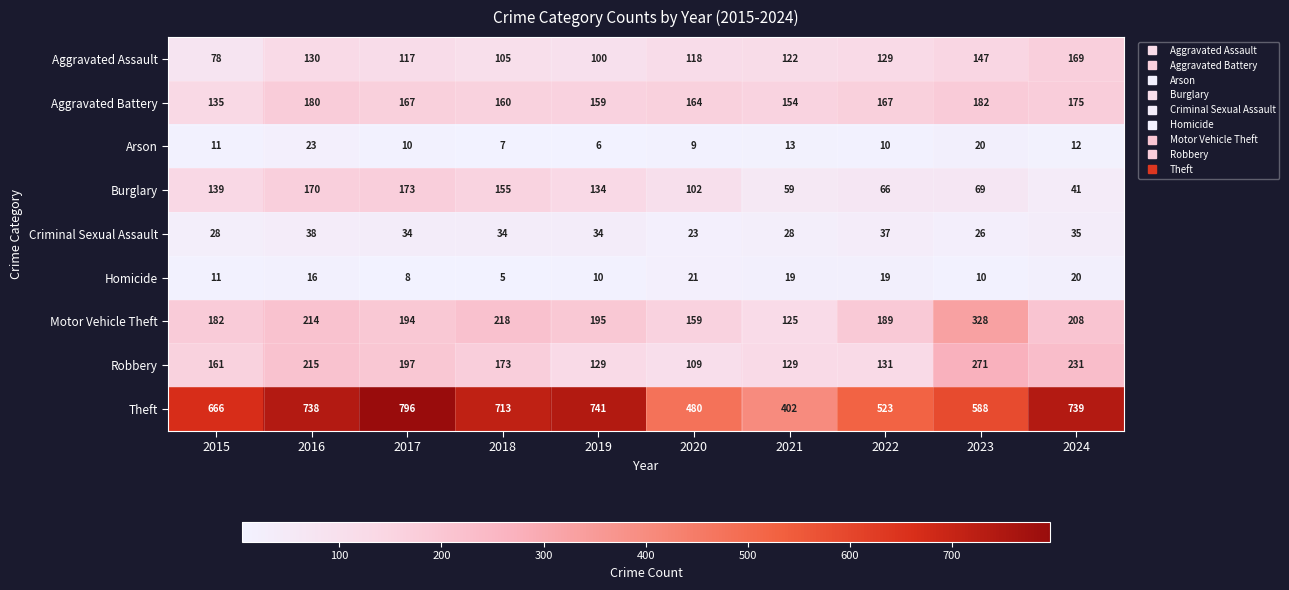

Read the Motor Vehicle Theft value at 2017.

194